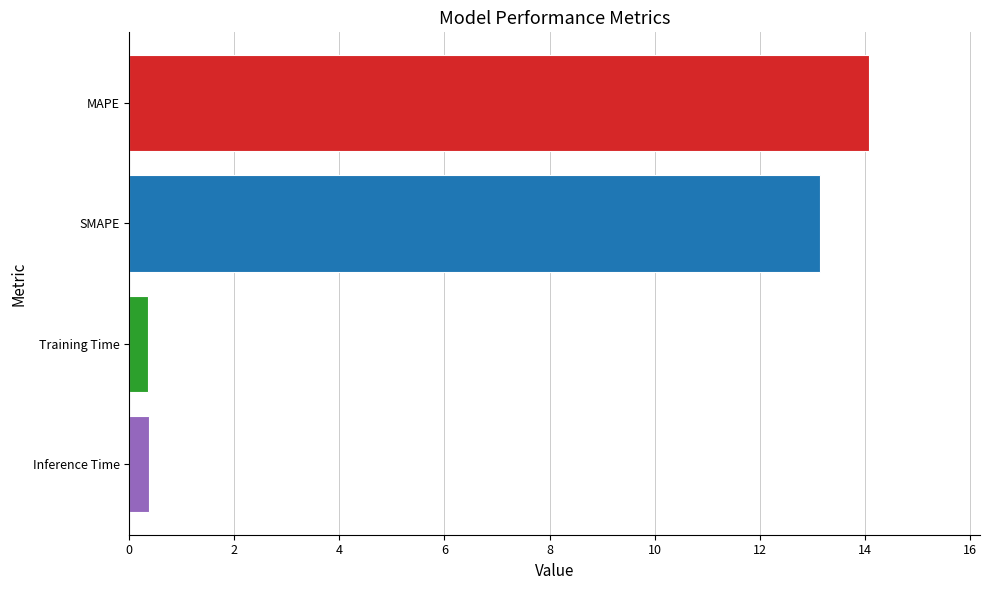

Is it true that the value at Training Time is 0.4?

True